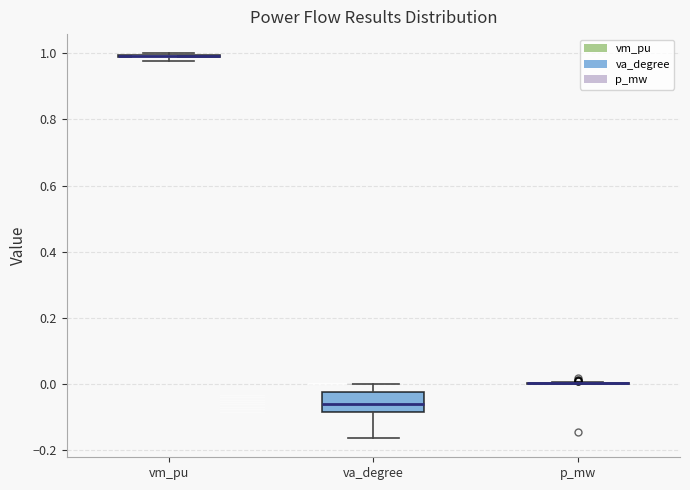

Where does the lower whisker of the box for va_degree end on the y-axis? The values are not printed on the chart, so give them approximately, as read against the axis.

-0.16